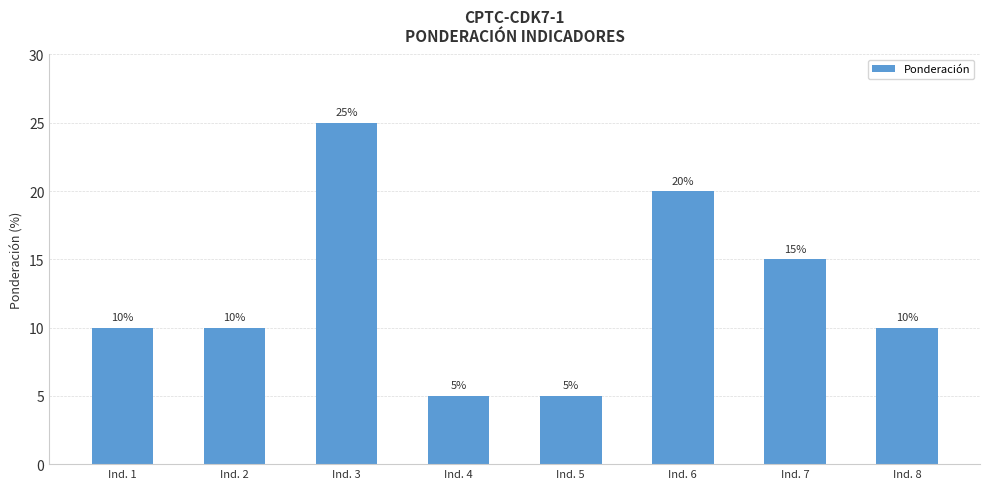

What is the greatest value displayed?

25